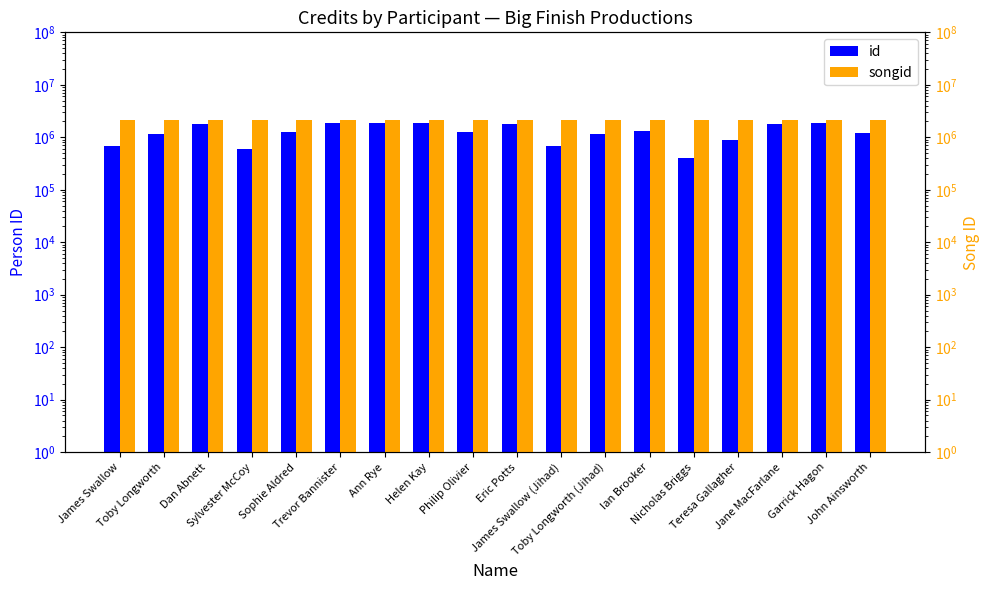

What is the value of the songid bar at the 11th from the left?

2179819